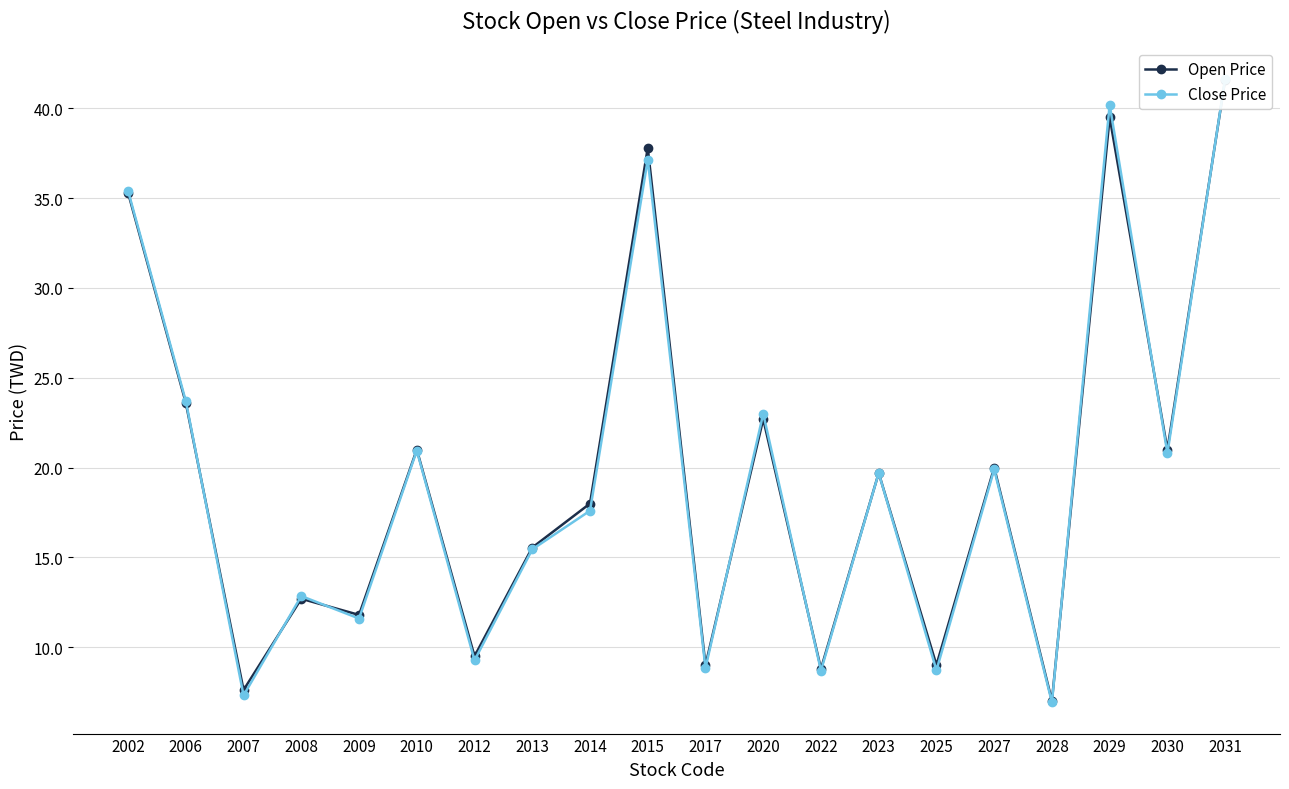

The value of Open Price at 2015 is 49.3. True or false?

False